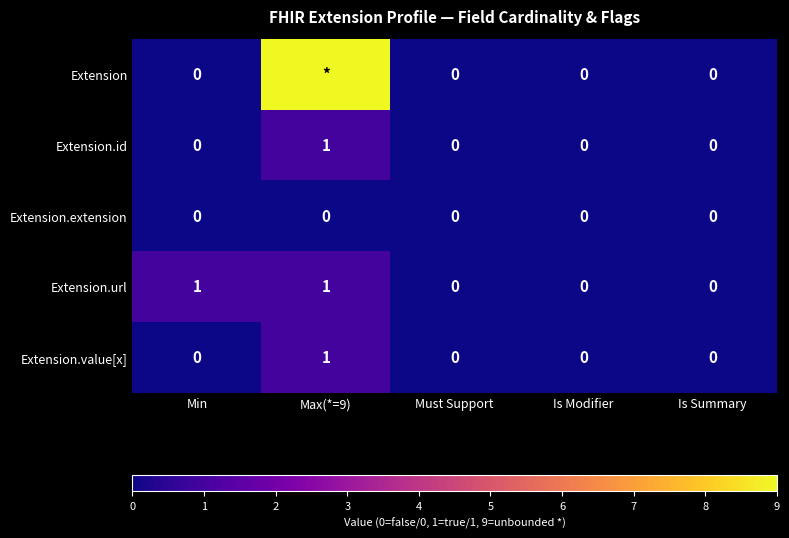

Between Min and Is Modifier, which series saw the biggest shift?

Extension.url